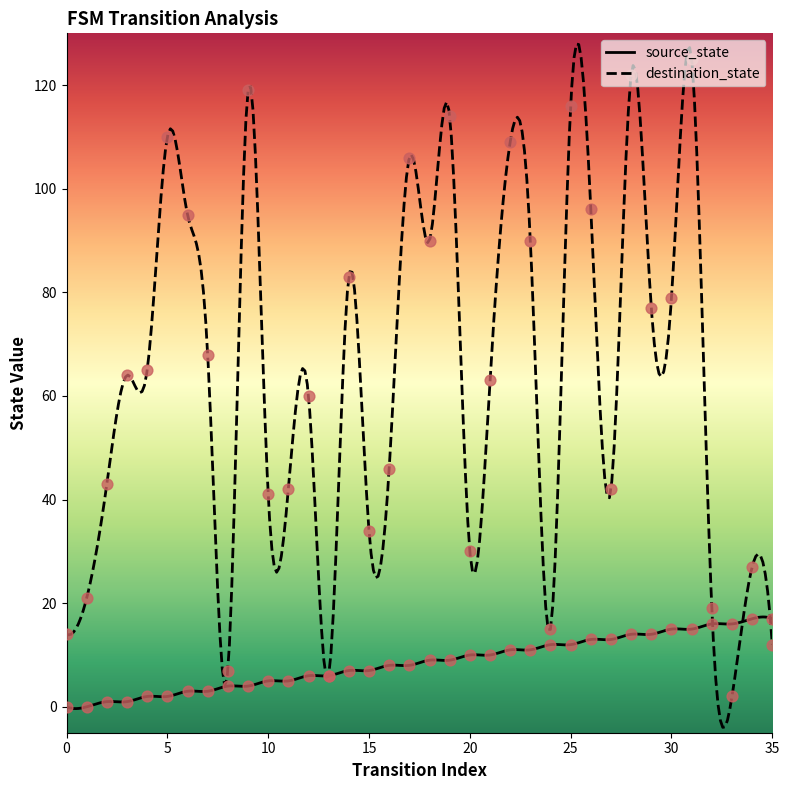

Is the value of destination_state at 9 greater than the value of source_state at 7?

Yes